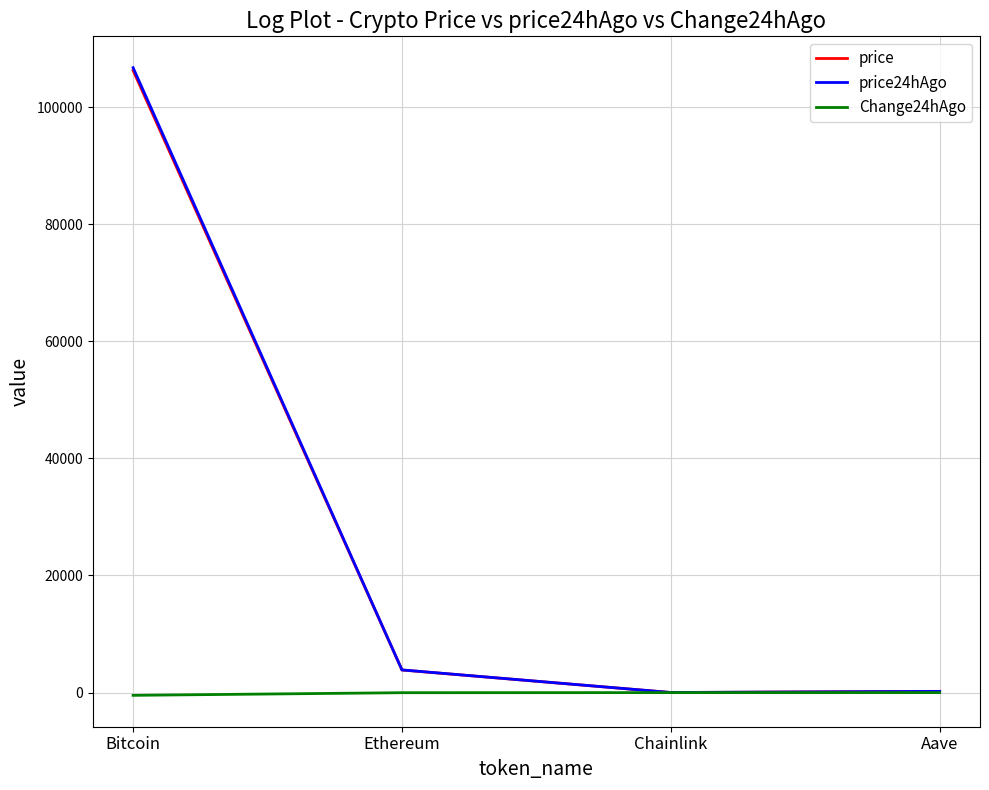

How many values in the price series exceed 3858?

2